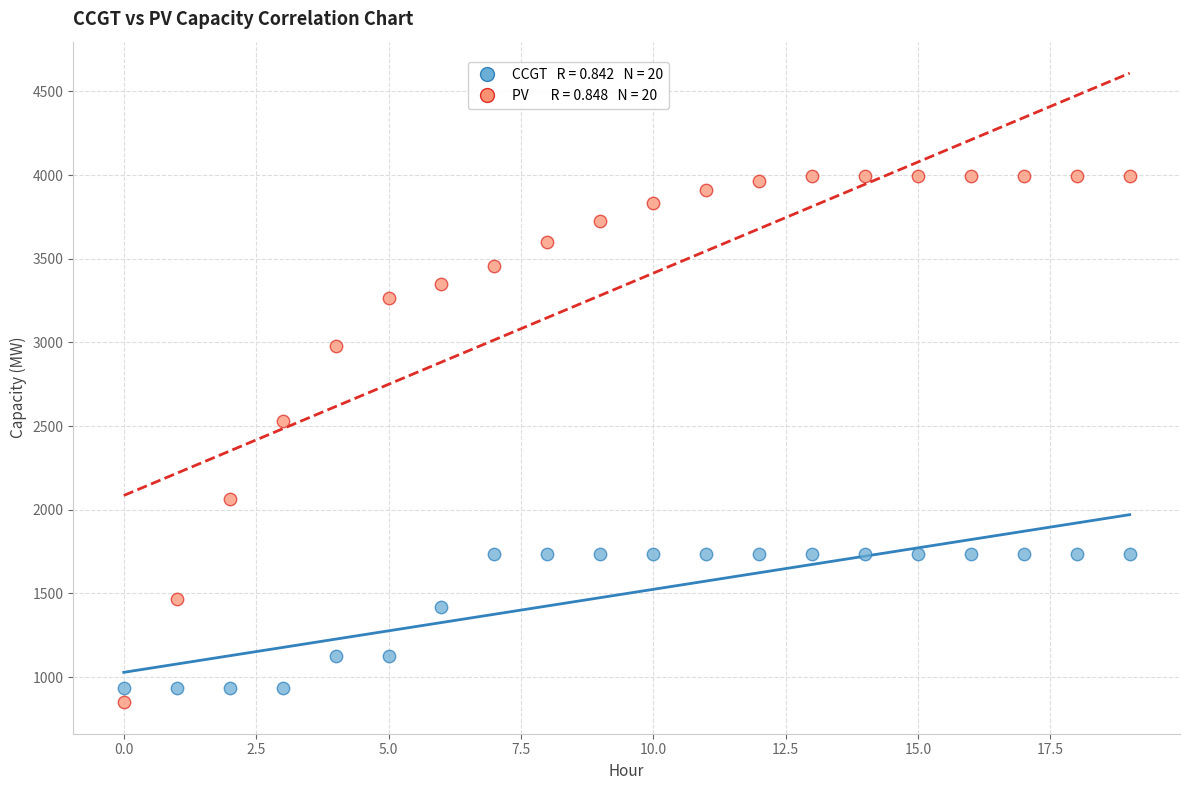

Across all data points, what is the range of Y values (max minus min)?

3145